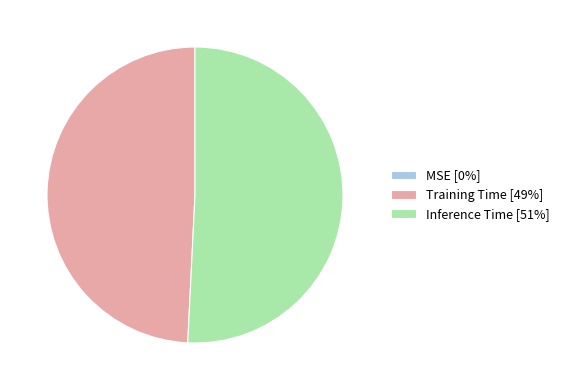

Do Inference Time [51%] and Training Time [49%] together represent more than half of the pie?

Yes